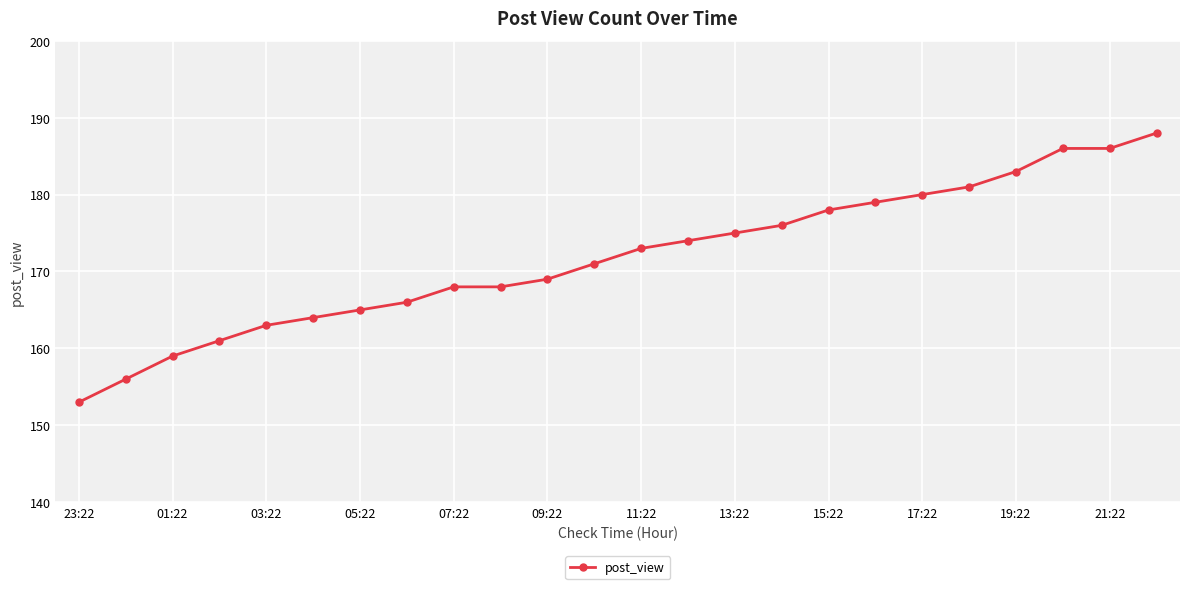

What is the difference between the maximum and minimum values?

35